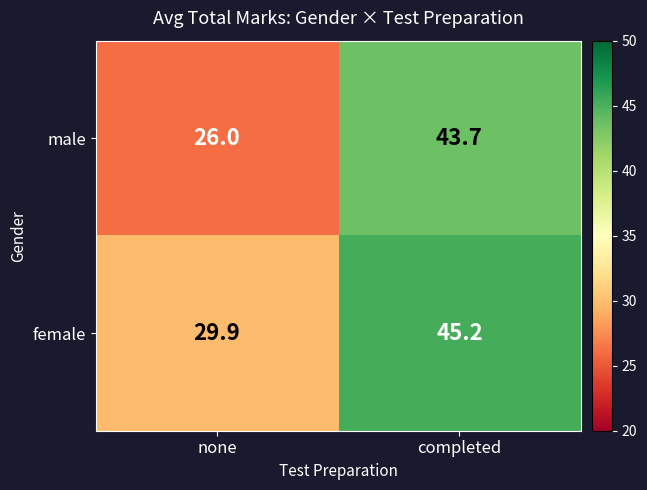

True or false: male has a value of 43.7 at completed.

True